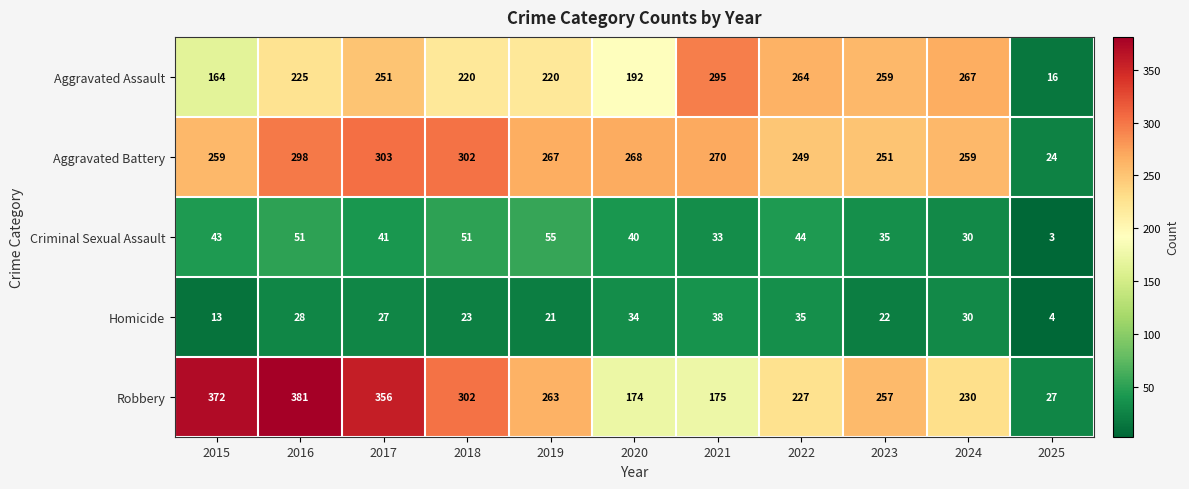

At which category is the sum across all series the highest?

2016